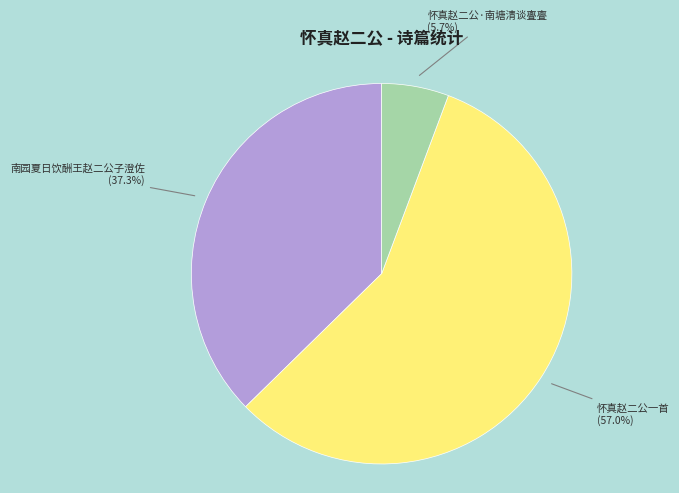

How many segments does this pie chart have?

3